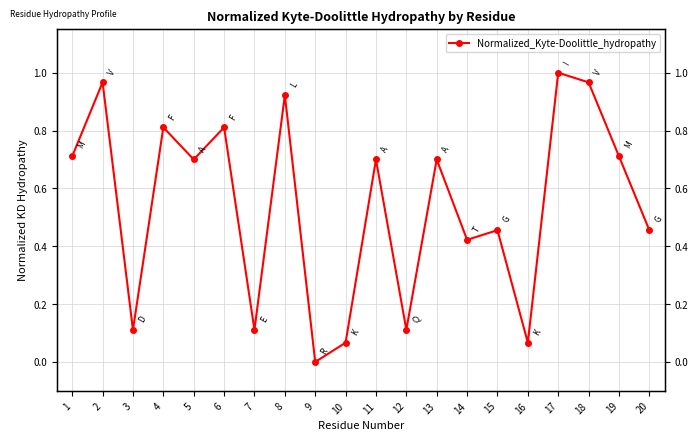

Reading left to right, what are all the values shown in this chart?

1=0.7	2=1.0	3=0.1	4=0.8	5=0.7	6=0.8	7=0.1	8=0.9	9=0.0	10=0.1	11=0.7	12=0.1	13=0.7	14=0.4	15=0.5	16=0.1	17=1.0	18=1.0	19=0.7	20=0.5